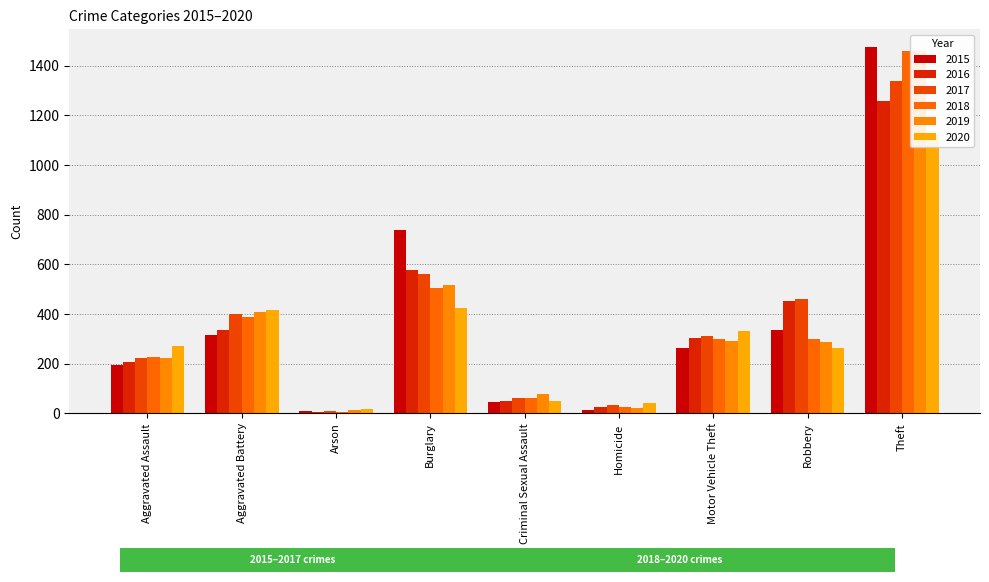

What are all the series names shown in the legend?

2015, 2016, 2017, 2018, 2019, 2020